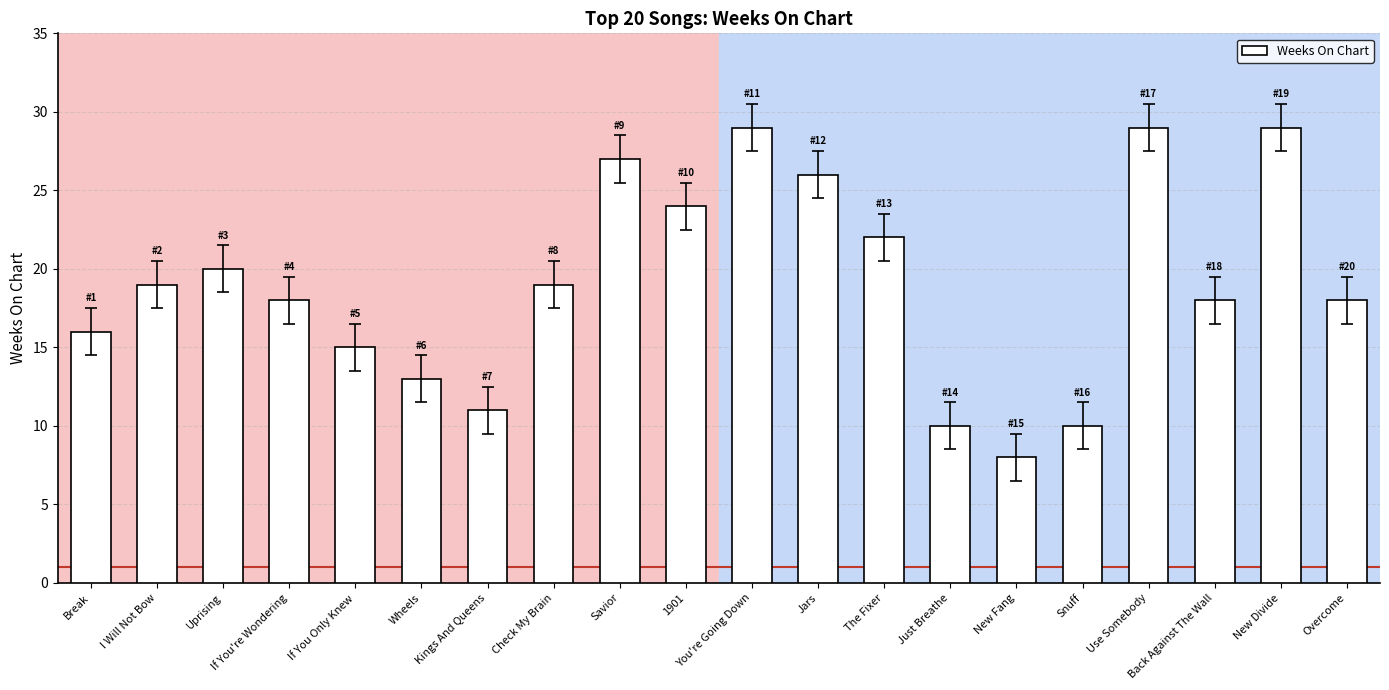

Reading left to right, what are all the values shown in this chart?

Break=16	I Will Not Bow=19	Uprising=20	If You're Wondering=18	If You Only Knew=15	Wheels=13	Kings And Queens=11	Check My Brain=19	Savior=27	1901=24	You're Going Down=29	Jars=26	The Fixer=22	Just Breathe=10	New Fang=8	Snuff=10	Use Somebody=29	Back Against The Wall=18	New Divide=29	Overcome=18